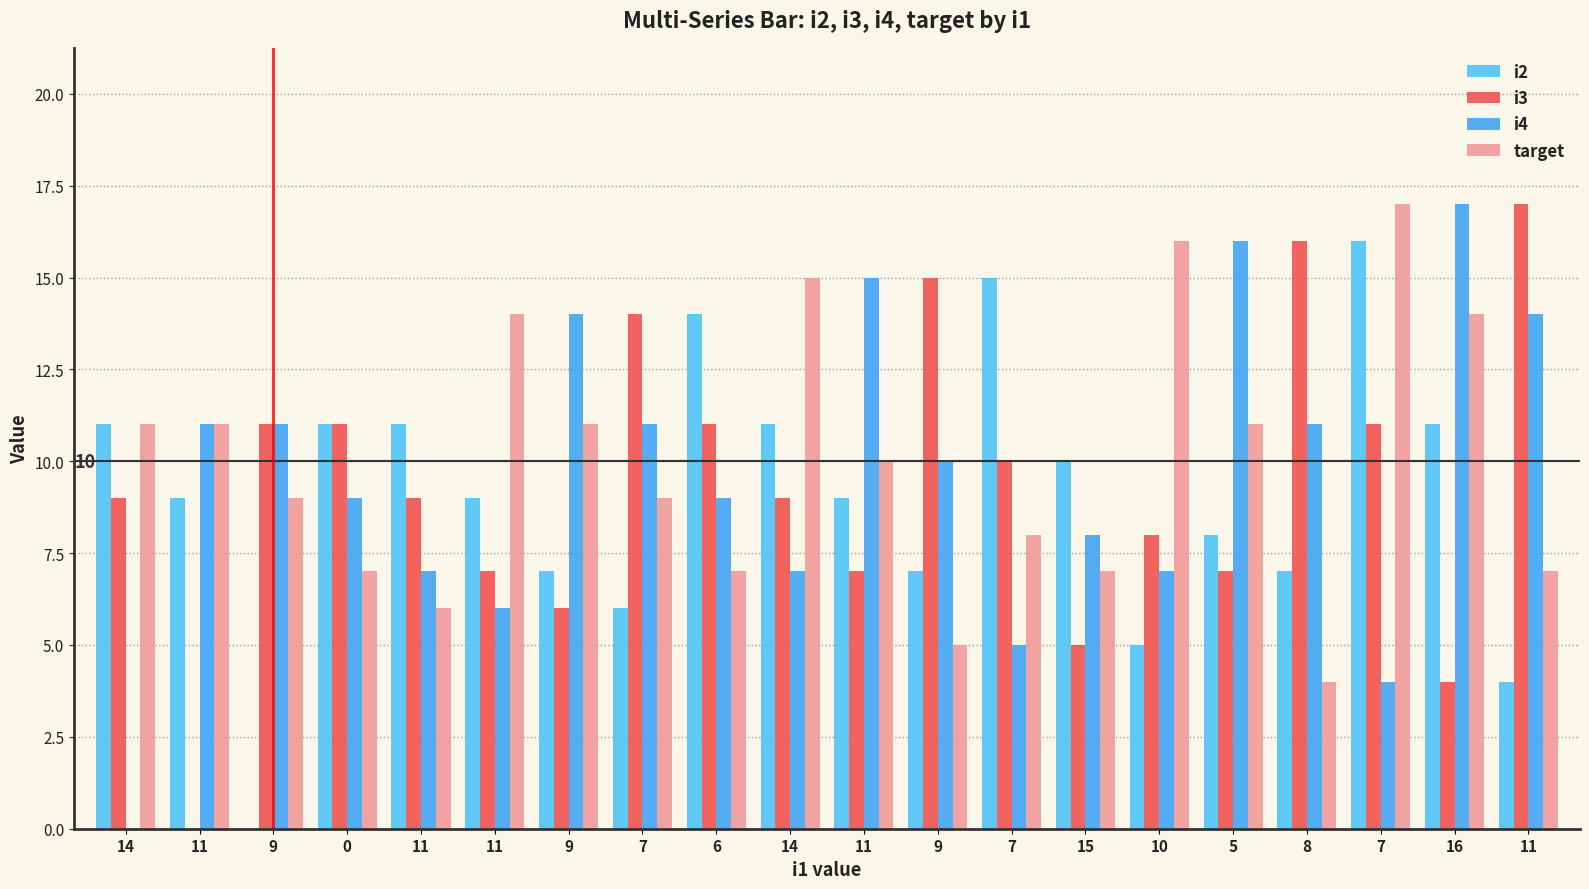

Does the chart contain stacked bars?

No